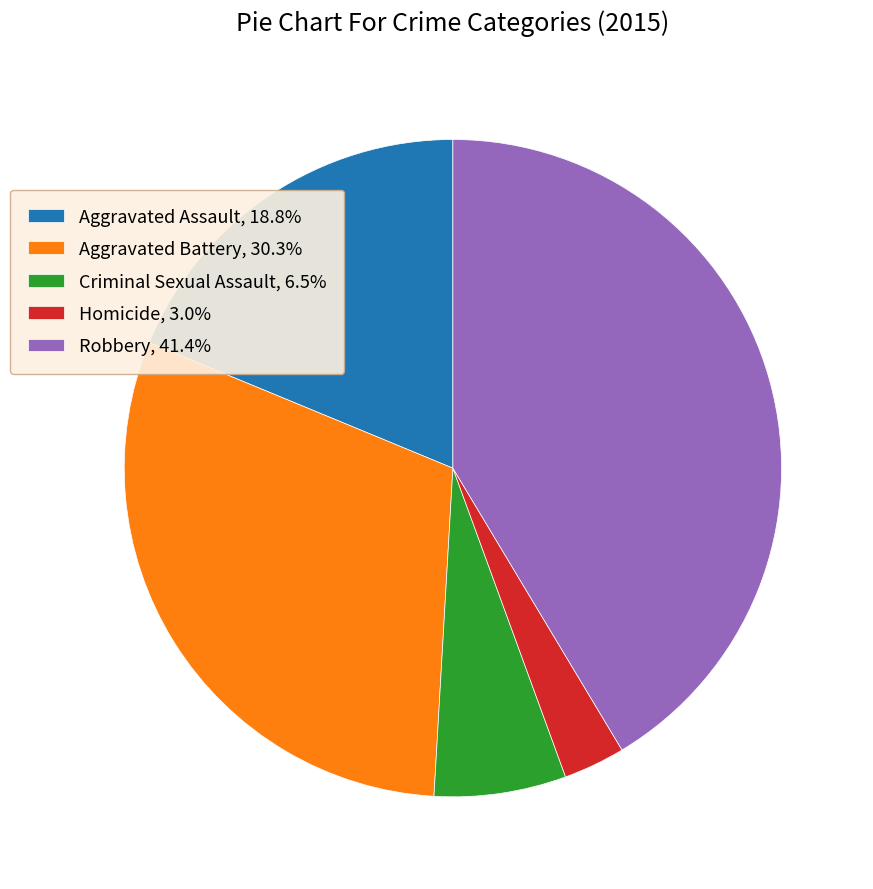

Combined, do Criminal Sexual Assault, 6.5% and Aggravated Battery, 30.3% account for over 50%?

No